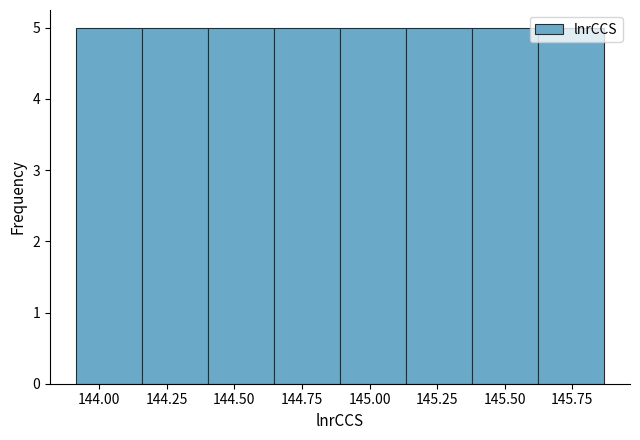

Reading left to right, transcribe this chart: for each bar, give the range it covers on the x-axis and its height. Neither the bar edges nor the heights are printed on the chart, so give them approximately, as read against the axes.

143.90 to 144.15: 5
144.15 to 144.40: 5
144.40 to 144.65: 5
144.65 to 144.90: 5
144.90 to 145.15: 5
145.15 to 145.40: 5
145.40 to 145.60: 5
145.60 to 145.85: 5